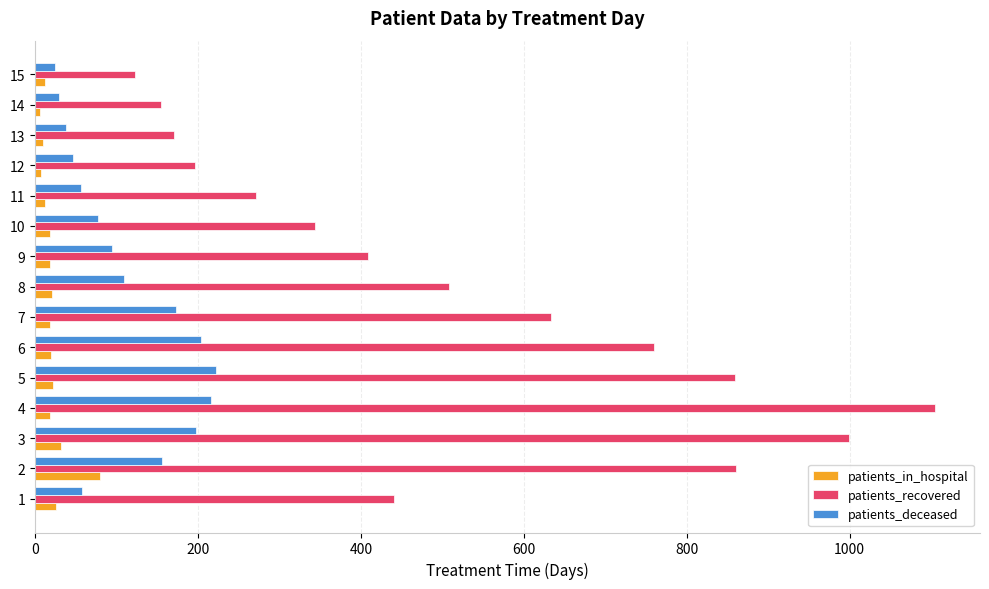

Which series has the widest spread of values?

patients_recovered